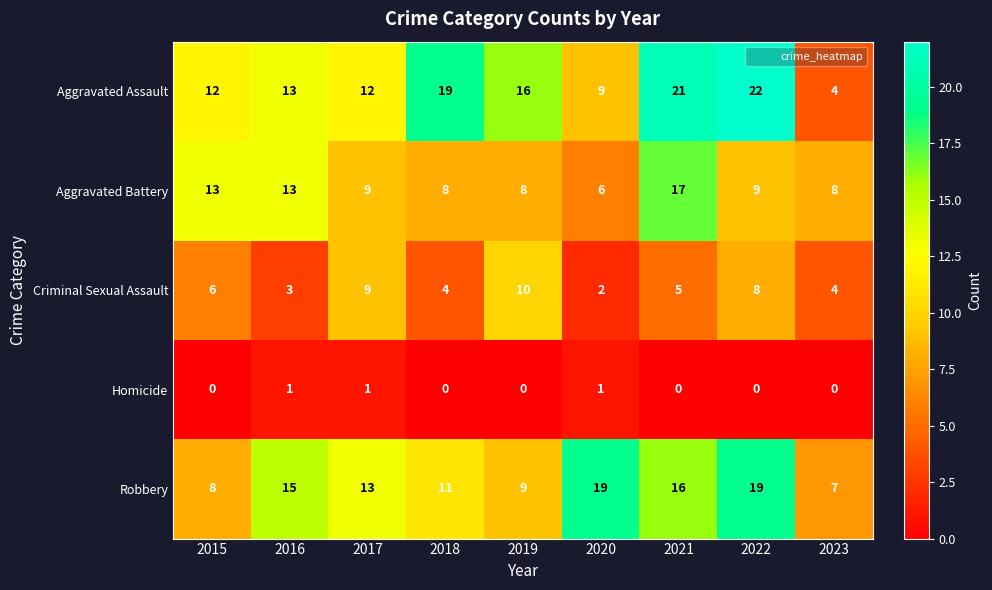

What is the sum of all Aggravated Battery values?

91